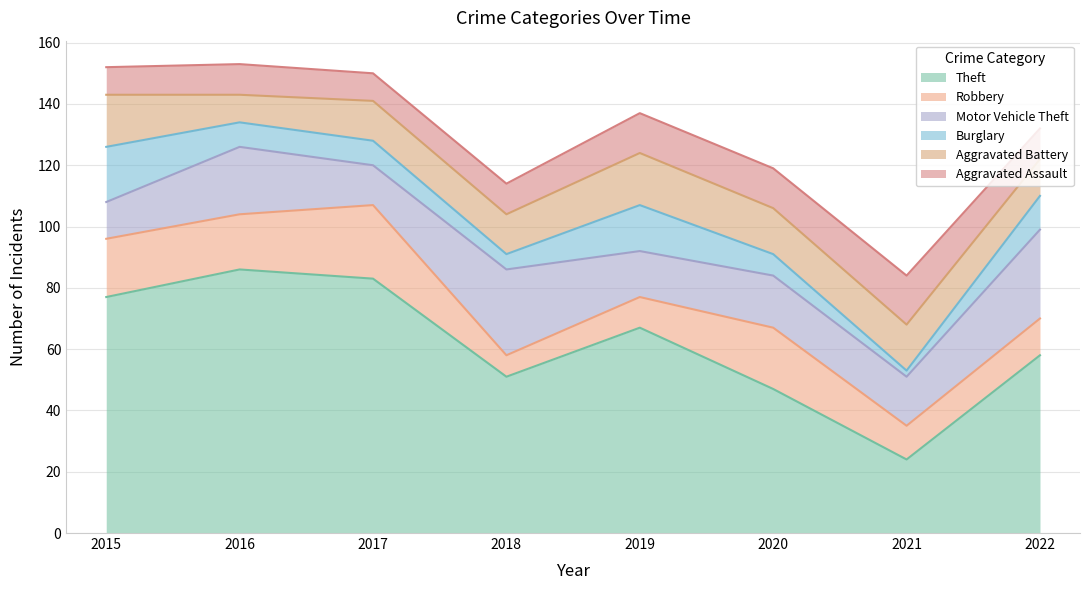

What is the maximum value for Robbery?

24